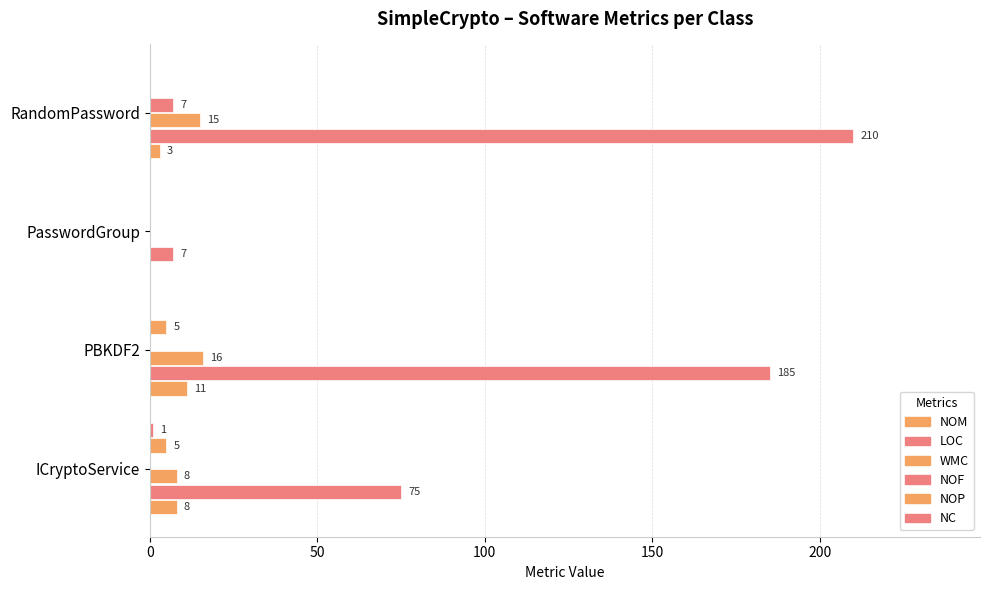

Count the number of categories in the chart.

4